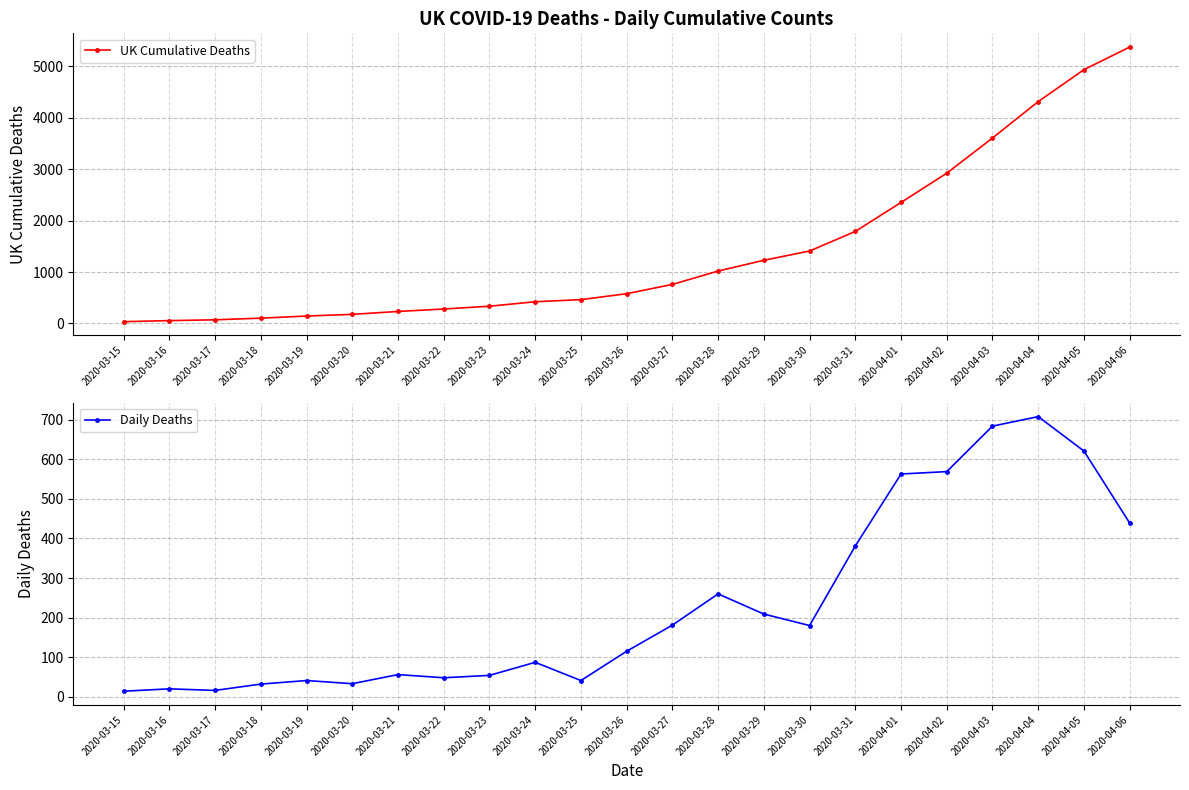

Does the chart have visible grid lines?

Yes